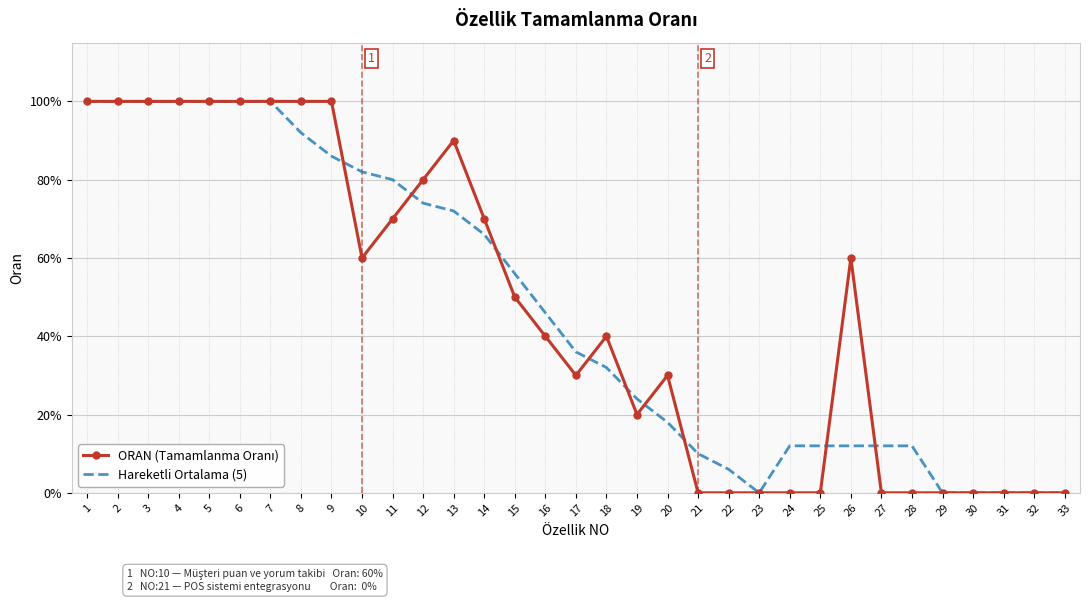

True or false: Hareketli Ortalama (5) has more than 1 interior local peaks.

False